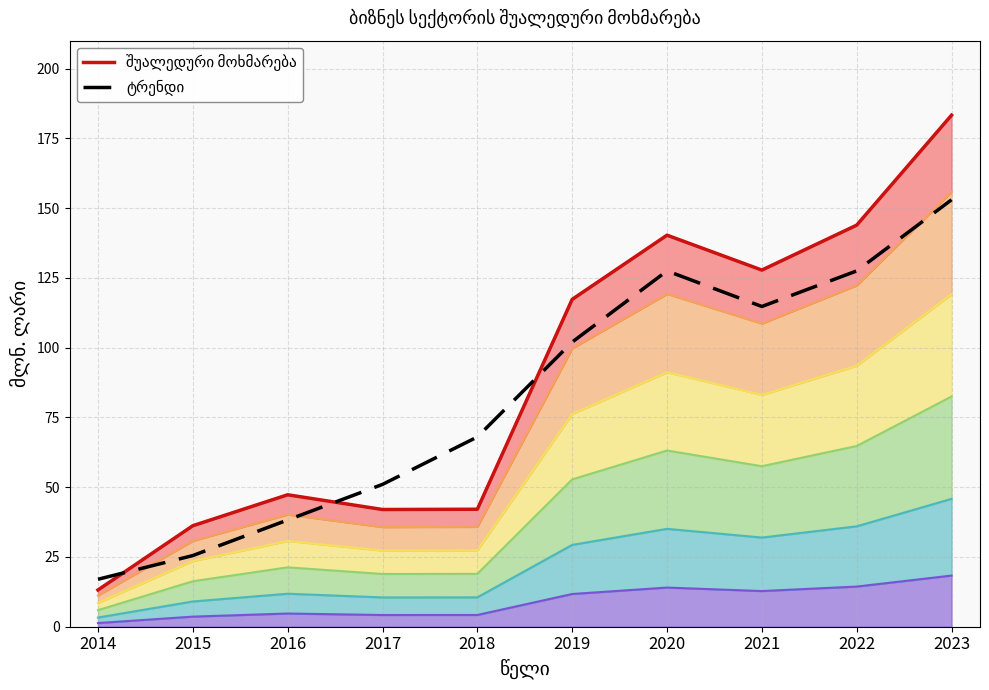

Which has a higher value, 2018 or 2020?

2020